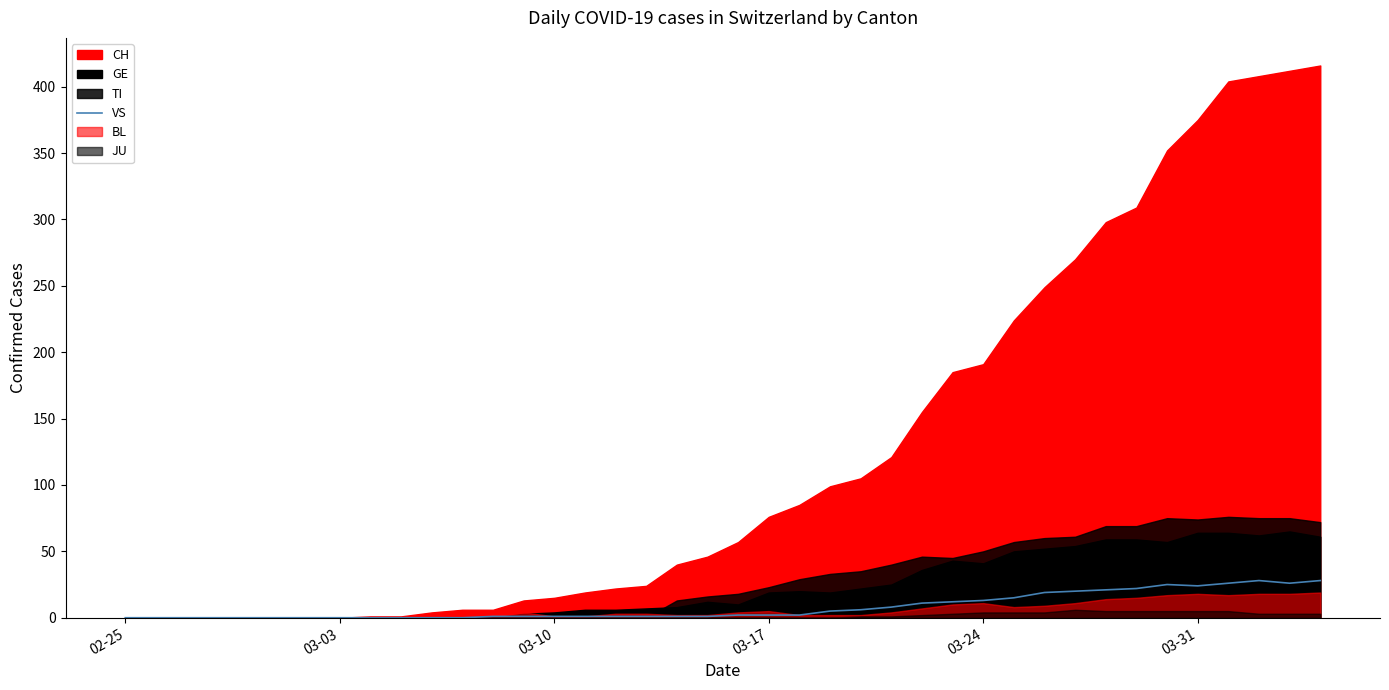

How many lines are shown in the chart?

1